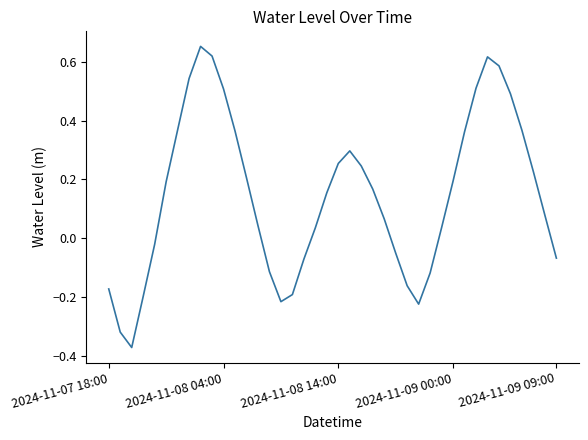

What is the difference between the maximum and minimum values?

1.0